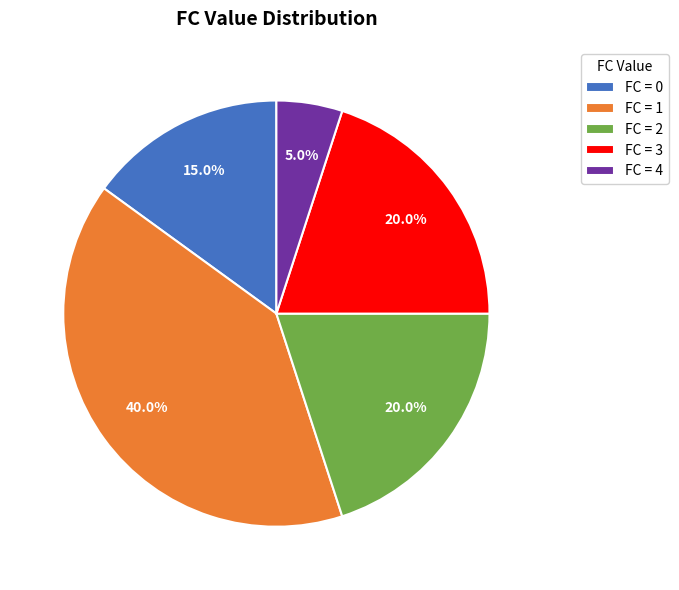

Approximately how many times larger is the value at FC = 3 compared to FC = 4?

4.0